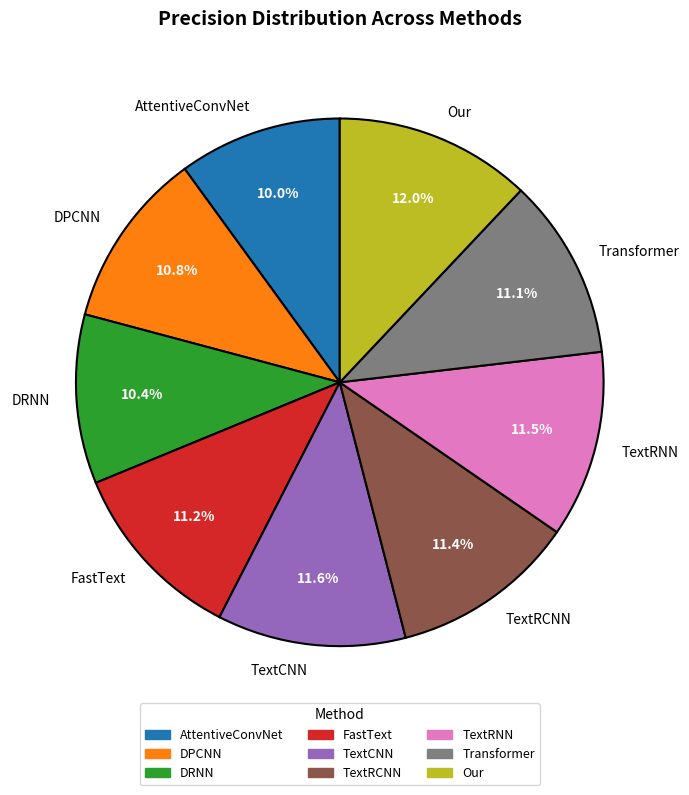

Combined, what portion of the pie is TextRCNN and DPCNN?

22.2%